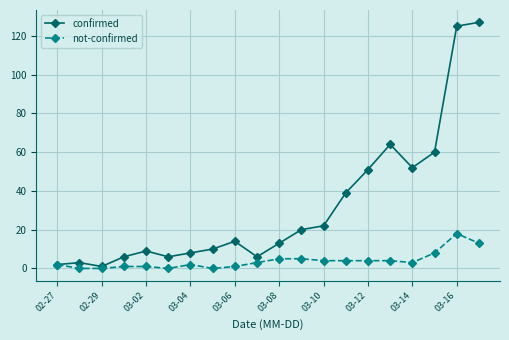

True or false: not-confirmed has more than 1 points higher than both neighbors.

True